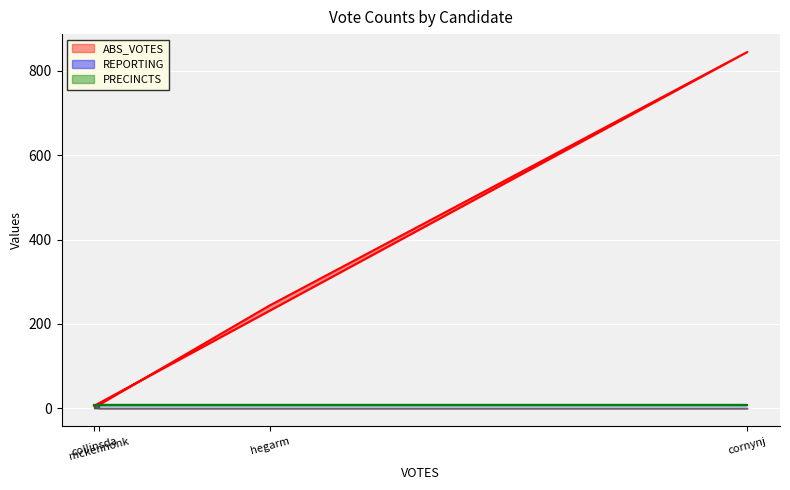

Which series has the widest spread of values?

ABS_VOTES